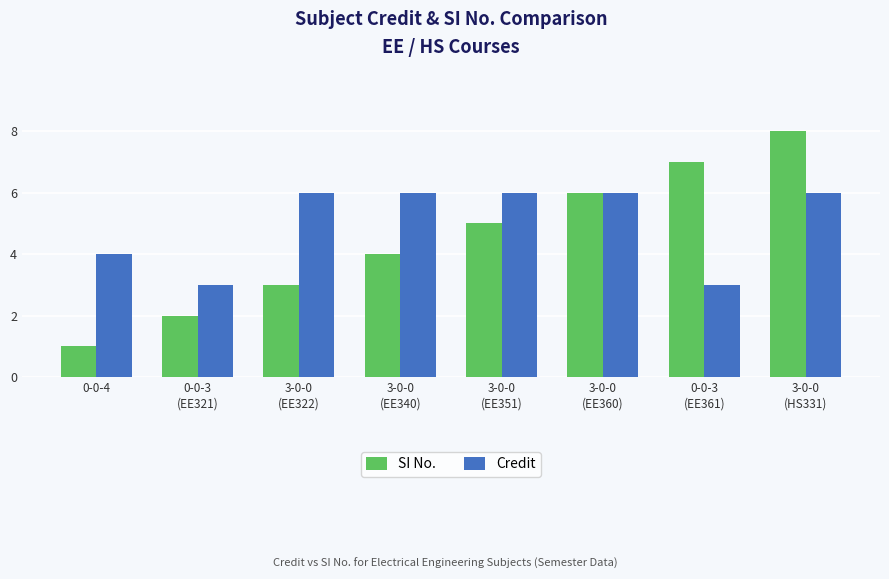

What is the lowest value of the Credit series?

3